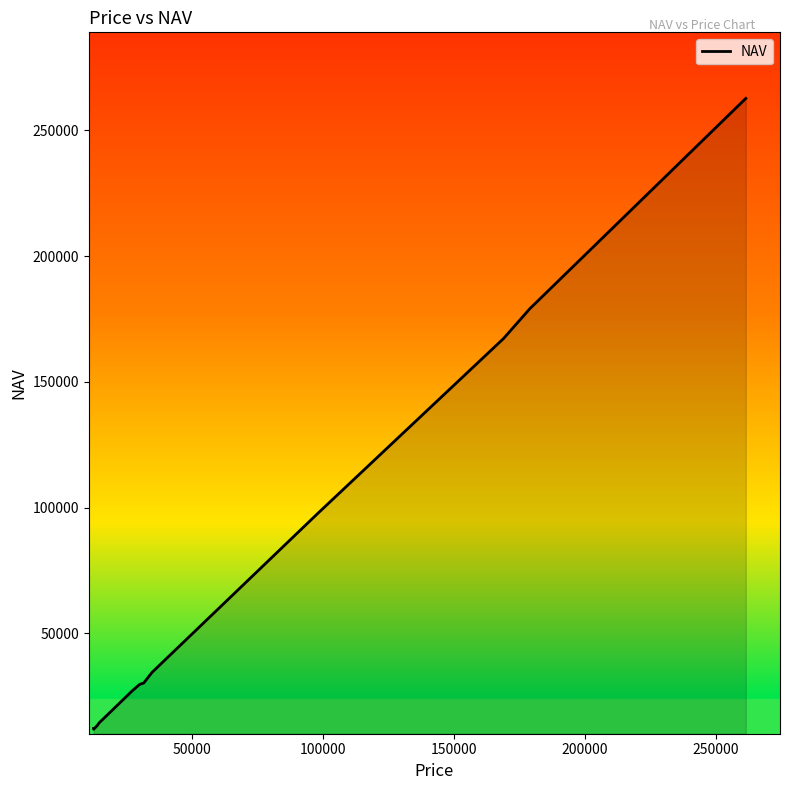

What is the greatest value displayed?

262691